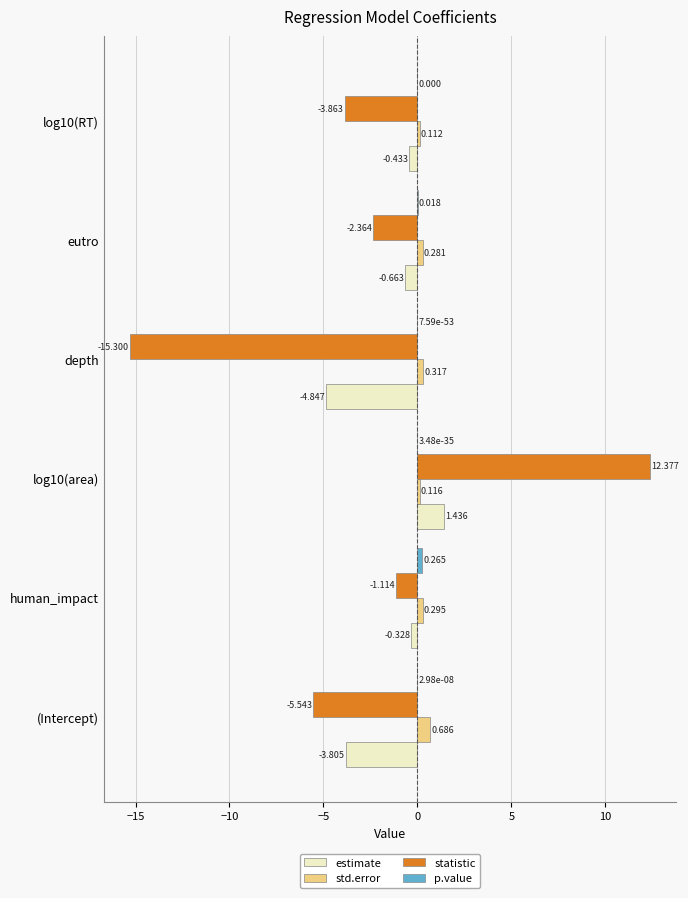

At which label does std.error reach its peak?

(Intercept)